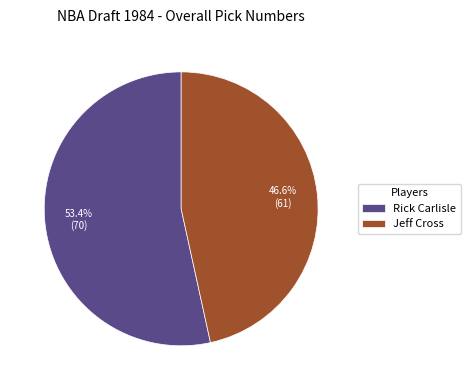

What is the ratio of the value at Rick Carlisle to the value at Jeff Cross?

1.1